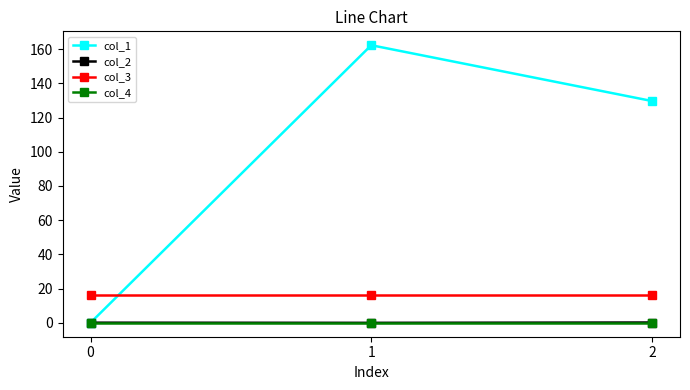

Which series has the widest spread of values?

col_1